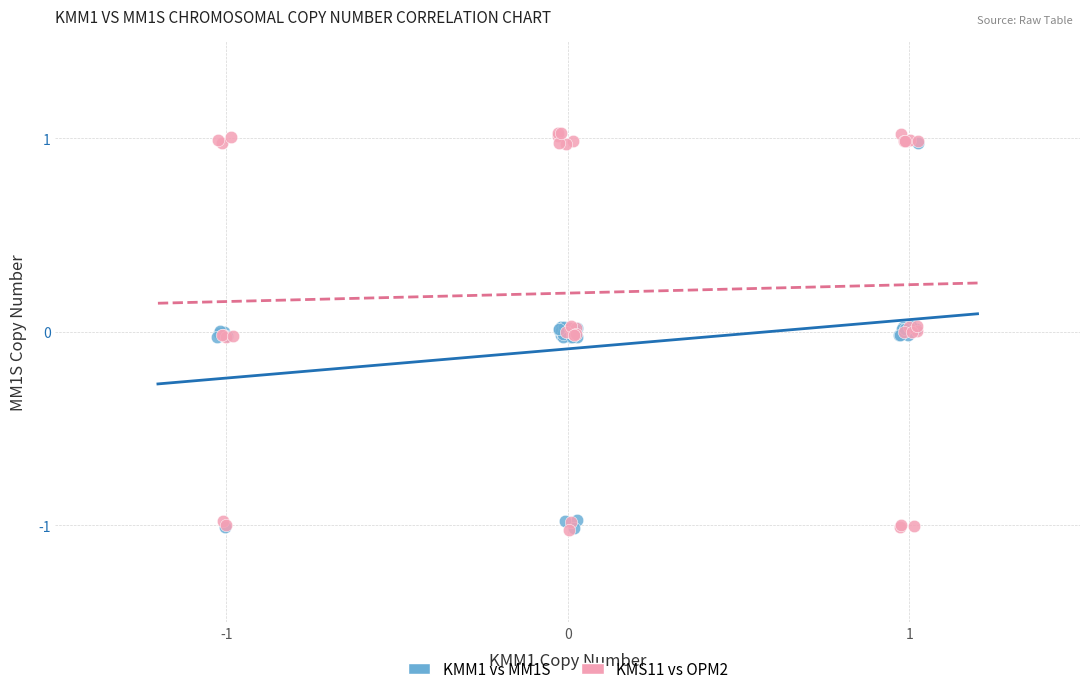

What are all the series names shown in the legend?

KMM1 vs MM1S, KMS11 vs OPM2